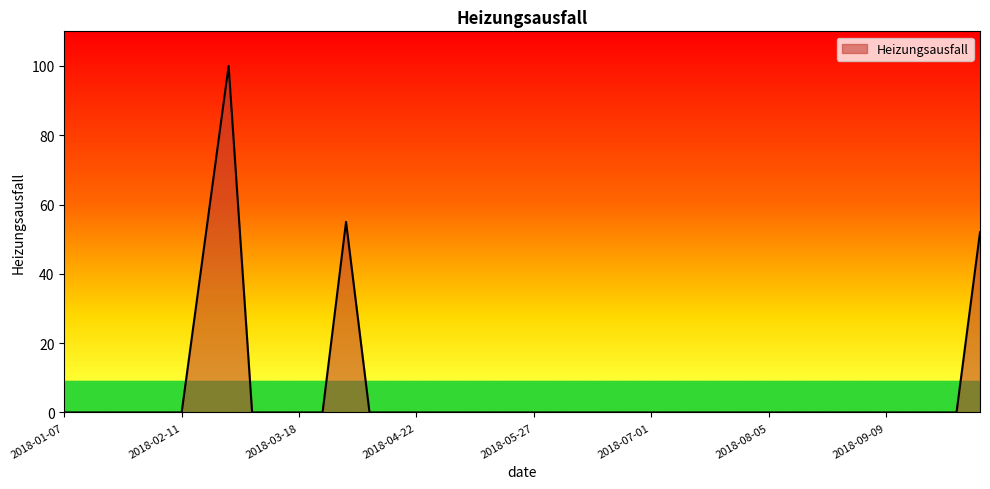

How many lines are shown in the chart?

1